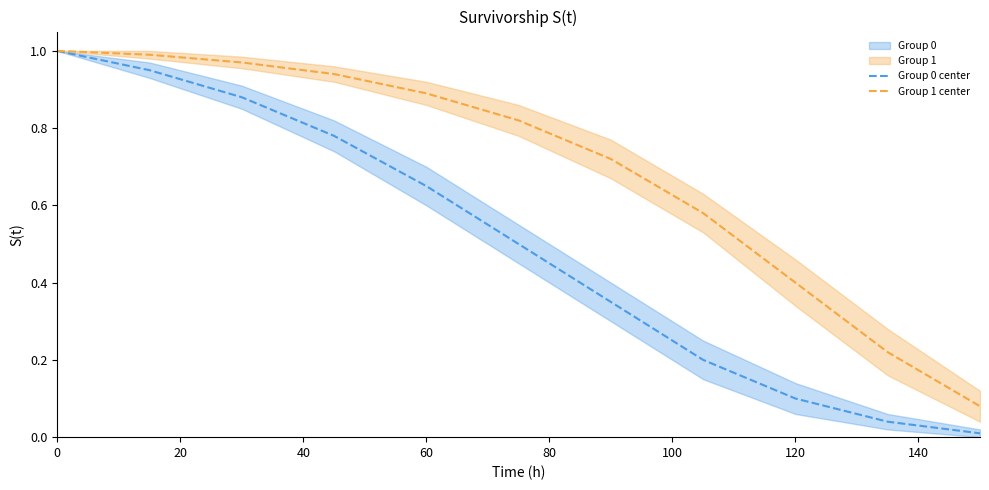

Which series has the largest total across all categories?

Group 1 center